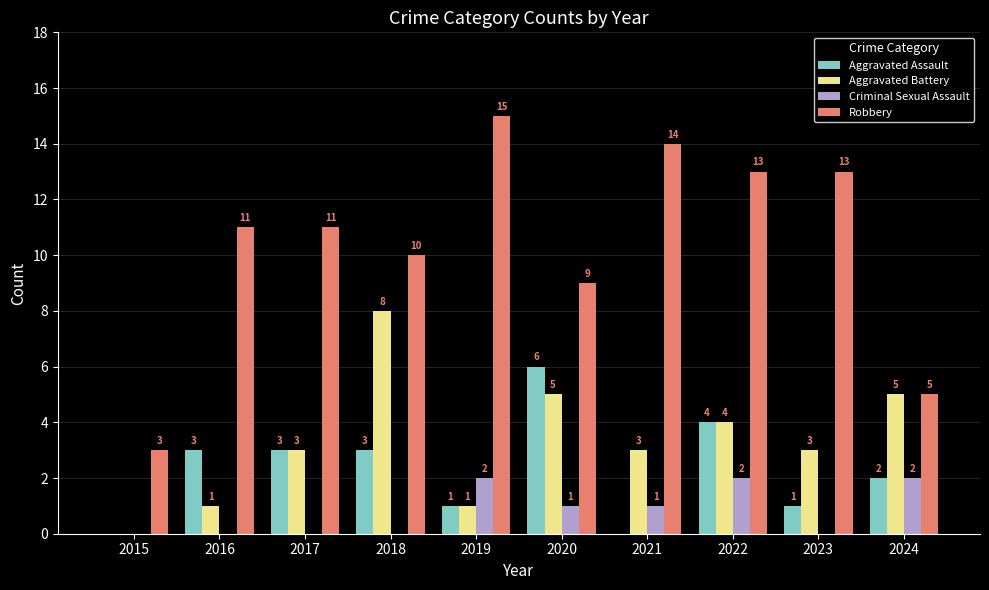

What is the sum of all Criminal Sexual Assault values?

8